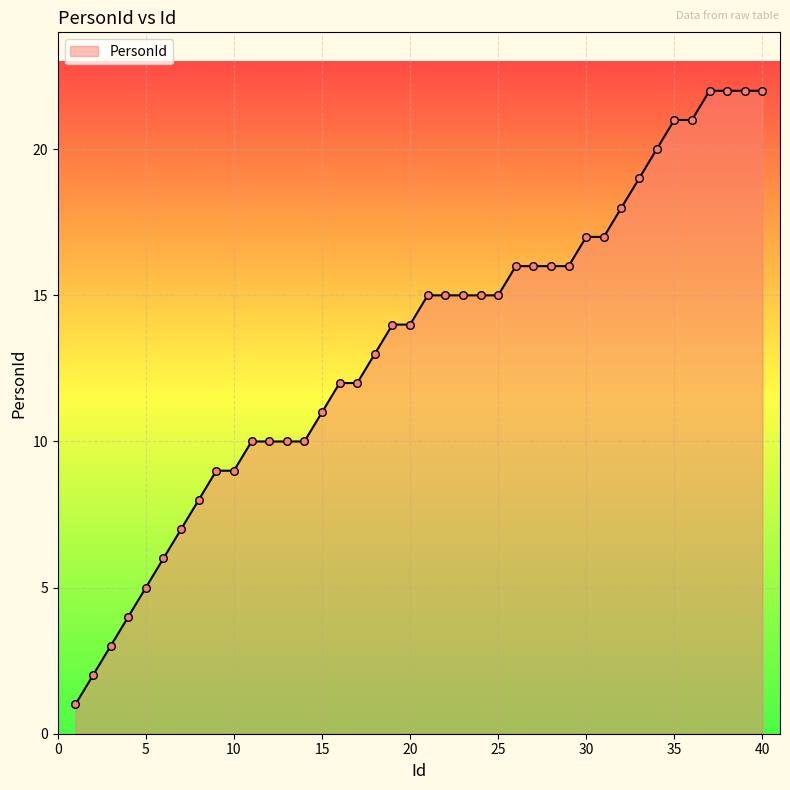

What is the greatest value displayed?

22